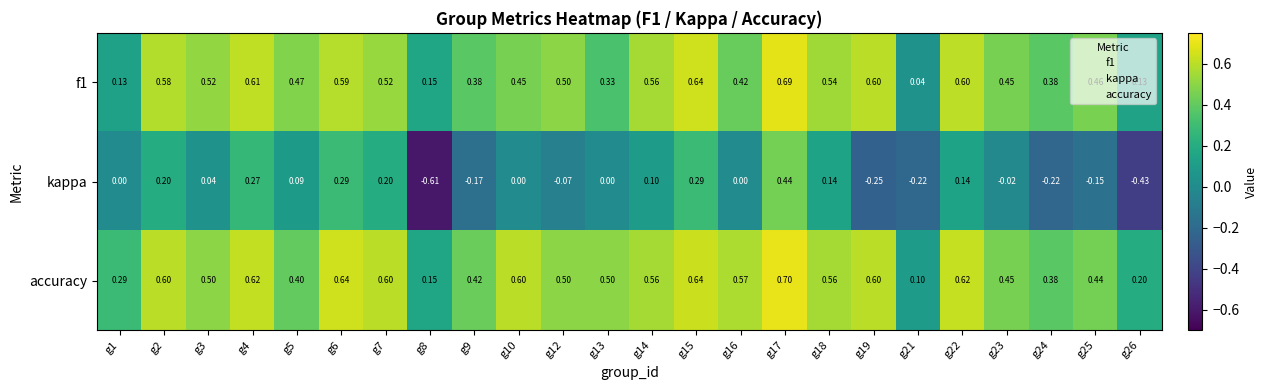

Which category has the highest value across all series?

g17